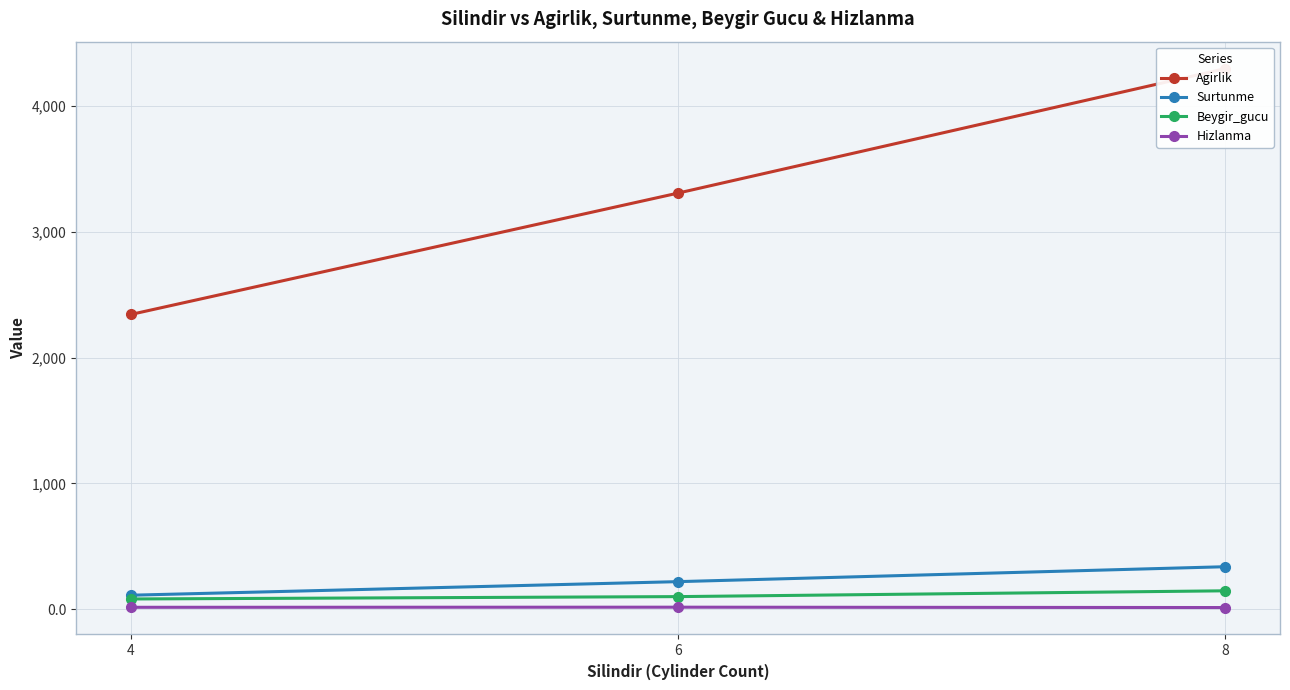

What value does the Surtunme series have at 6?

219.9